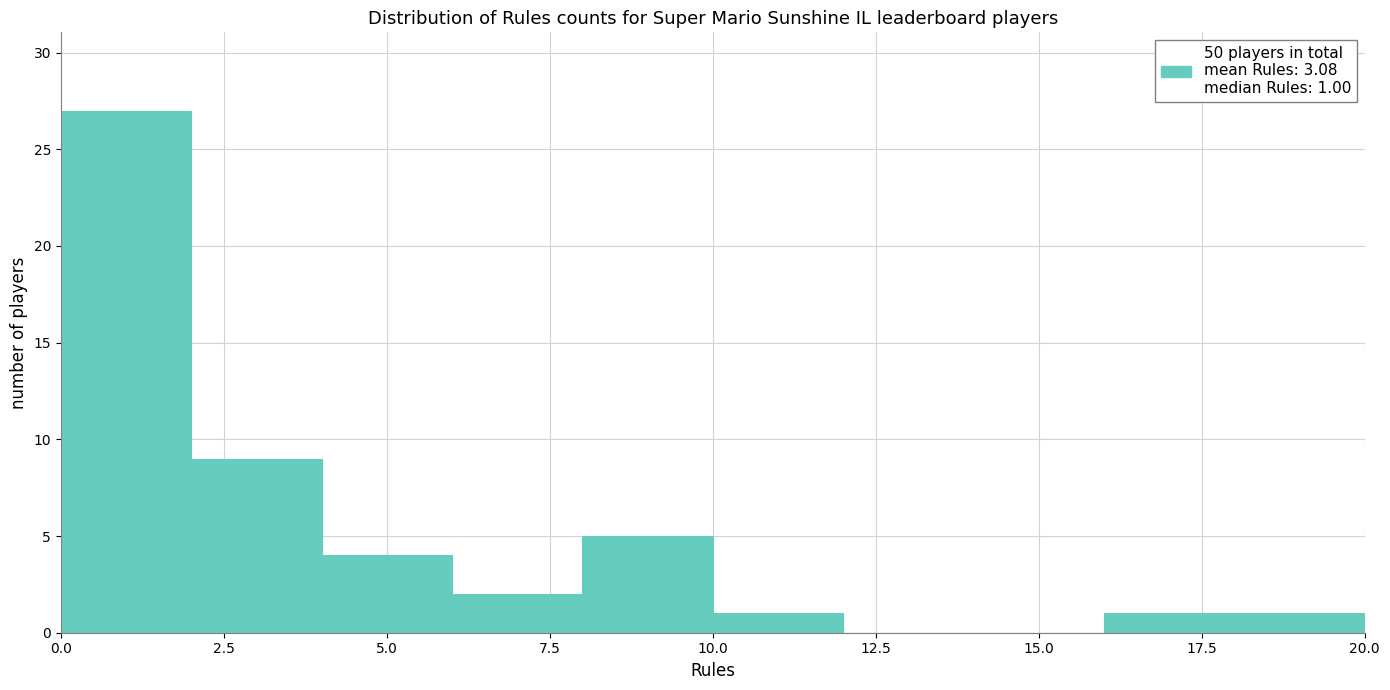

Over which range of the x-axis is the bar tallest?

0 to 2